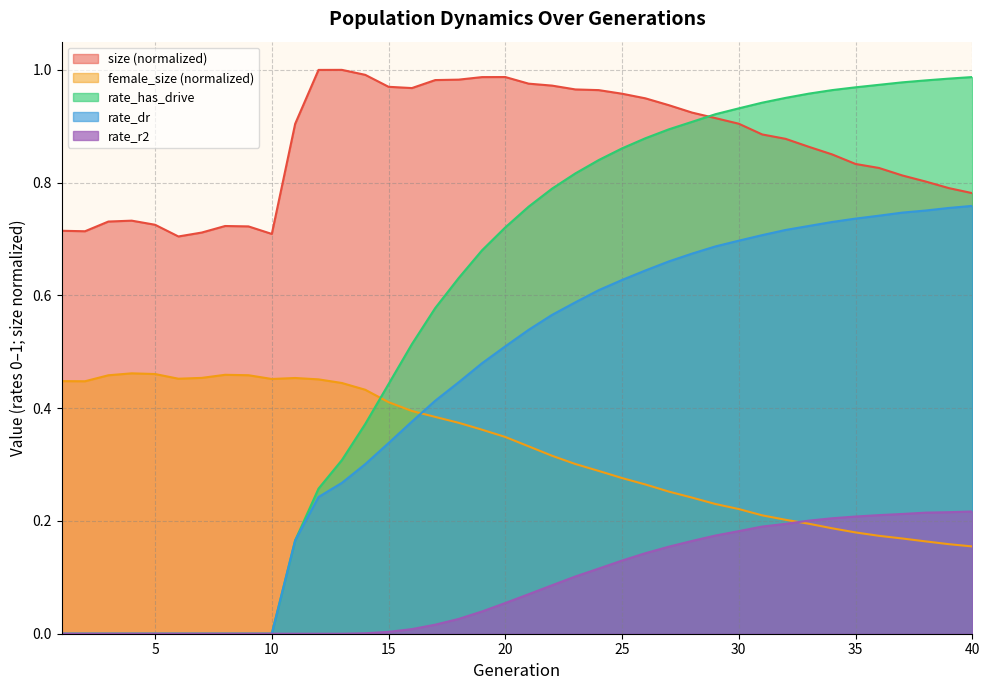

How many times do rate_r2 and female_size cross each other?

1